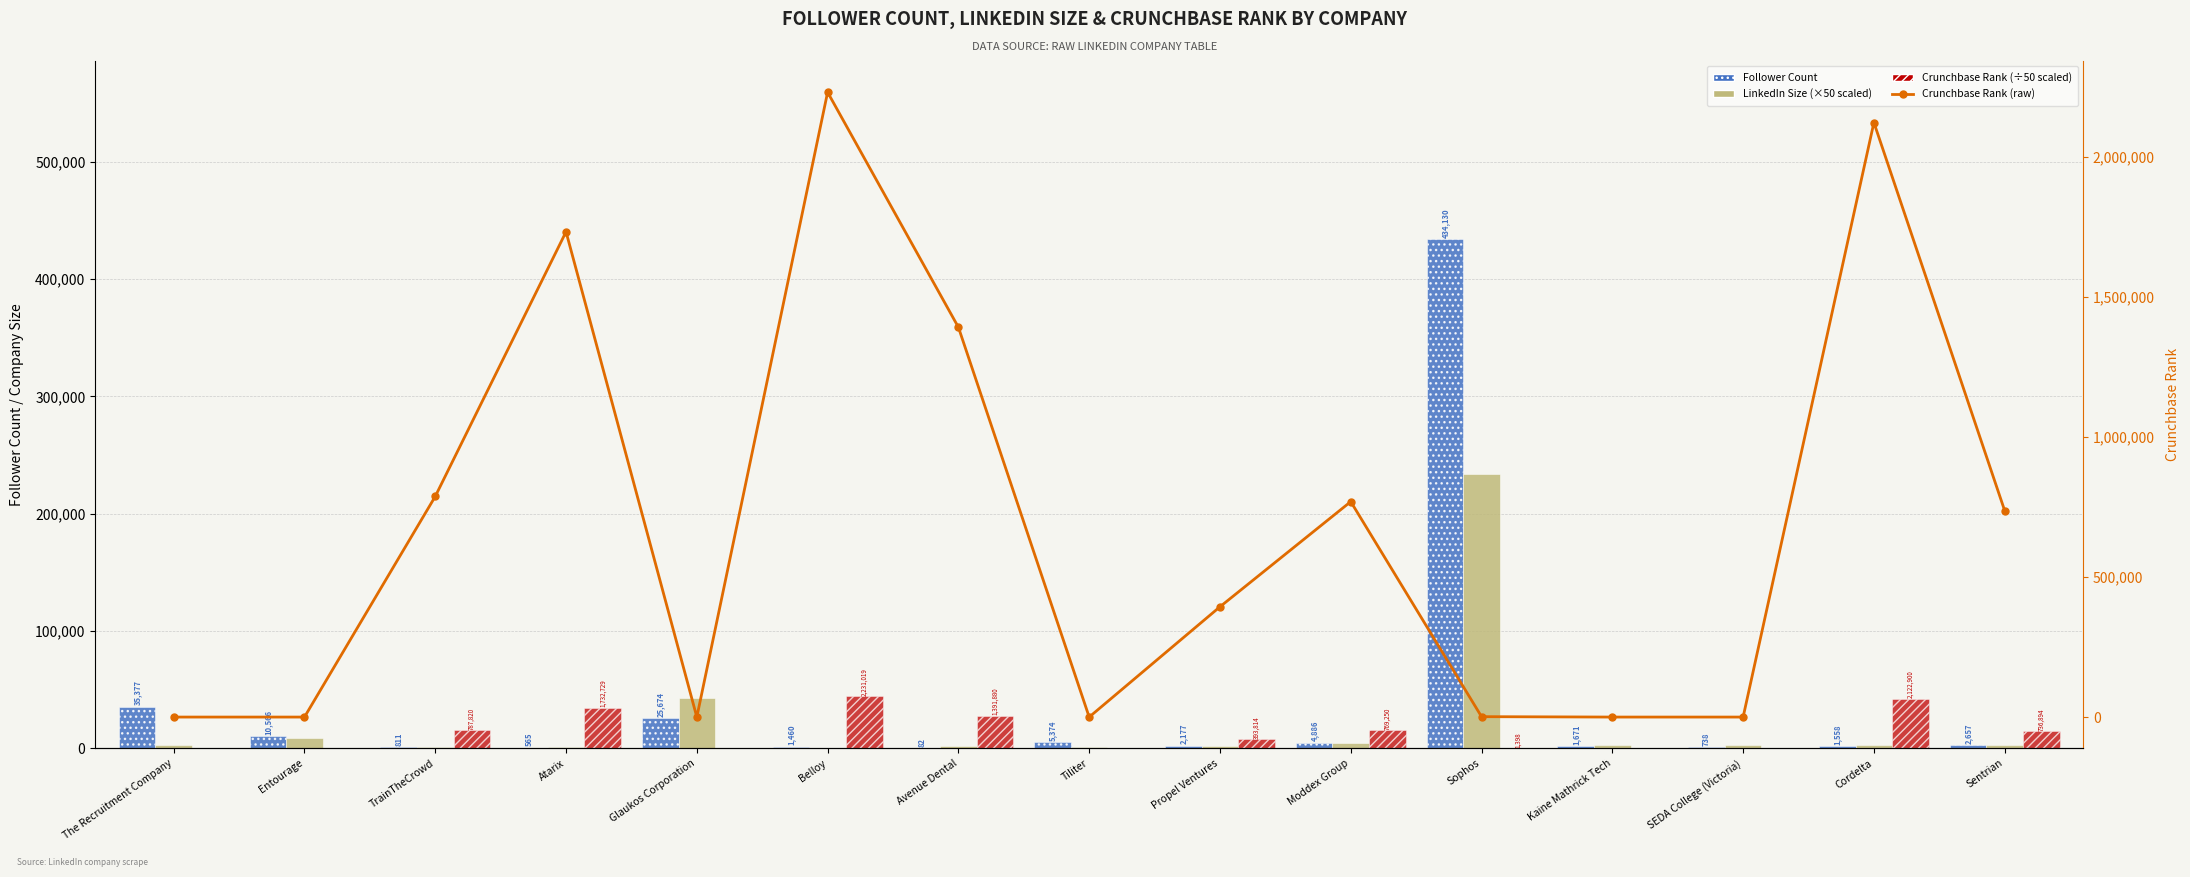

What are all the series names shown in the legend?

Follower Count, LinkedIn Size (×50 scaled), Crunchbase Rank (÷50 scaled), Crunchbase Rank (raw)